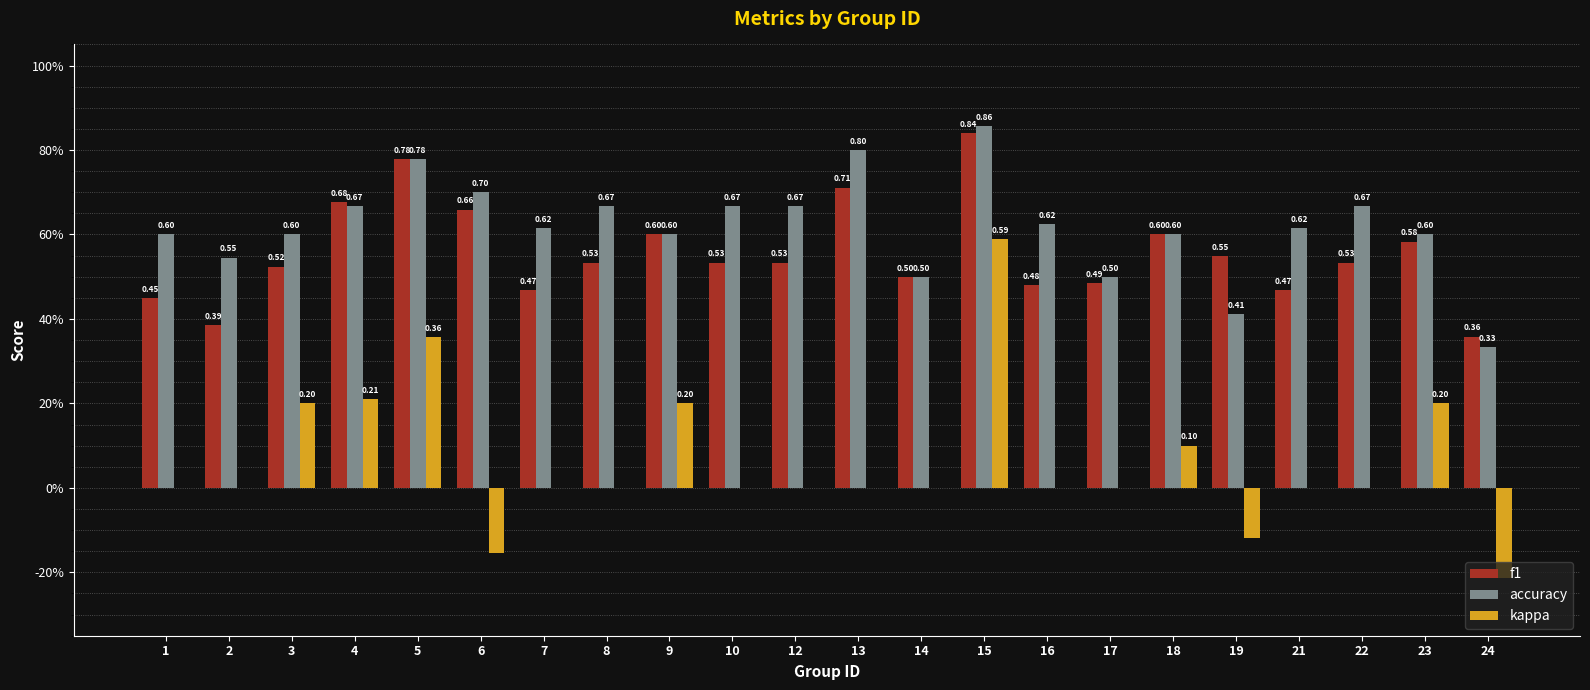

The accuracy series shows 0.7 at 10. True or false?

True